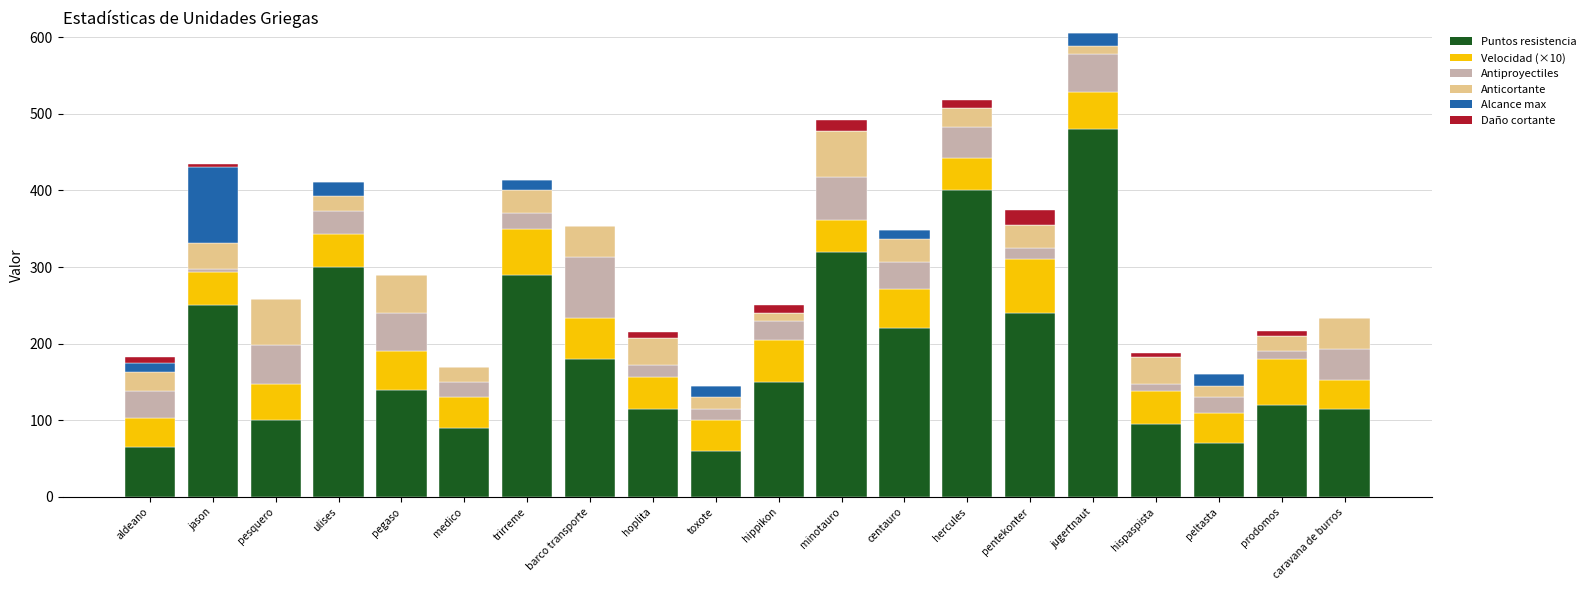

At which category is the sum across all series the highest?

jugertnaut